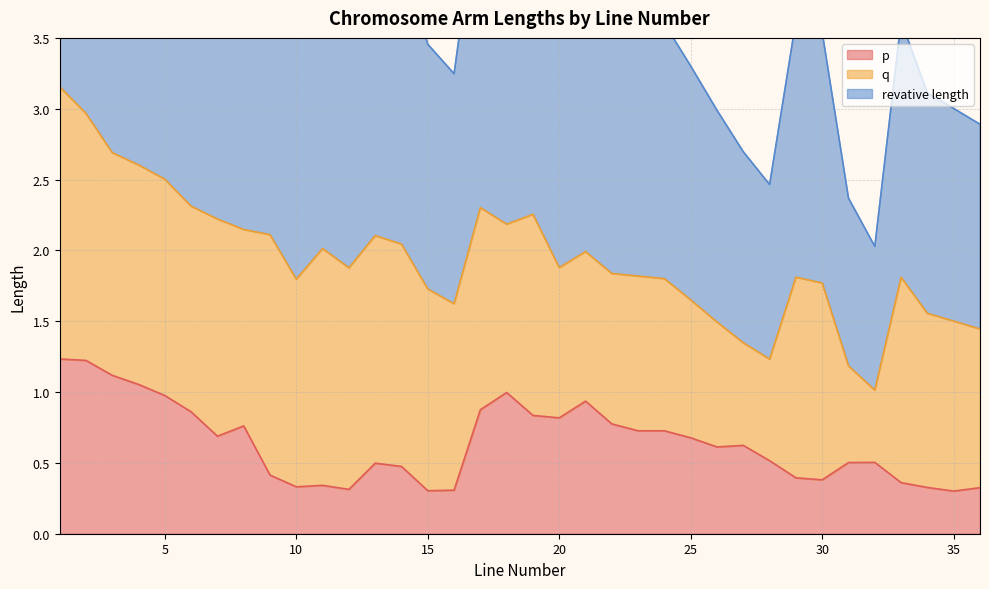

True or false: p has a value of 0.9 at 28.

False